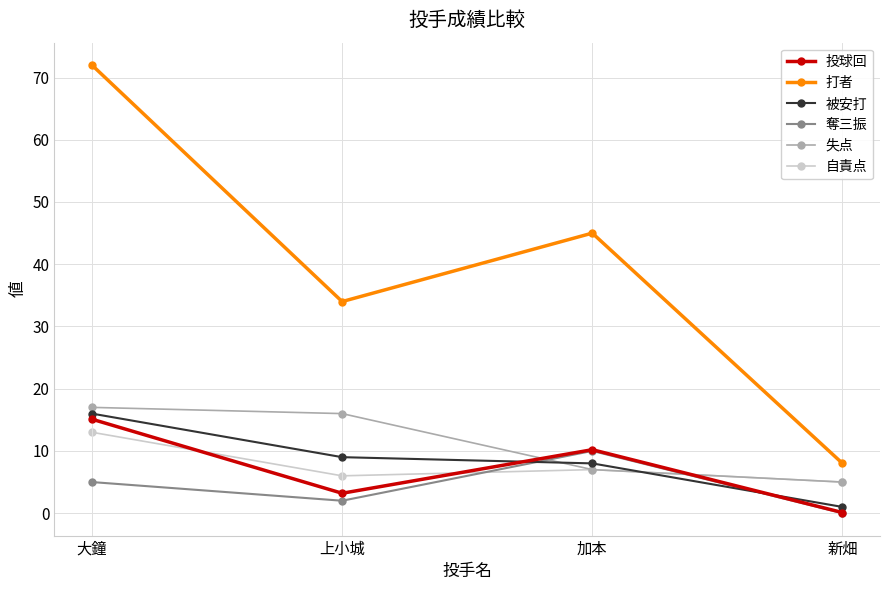

What value does the 打者 series have at 上小城?

34.0